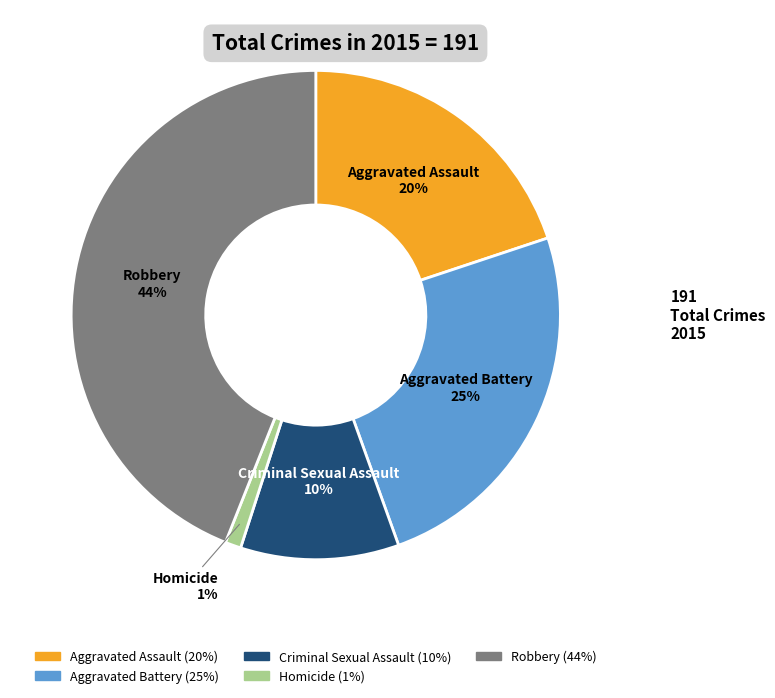

How many segments does this pie chart have?

5